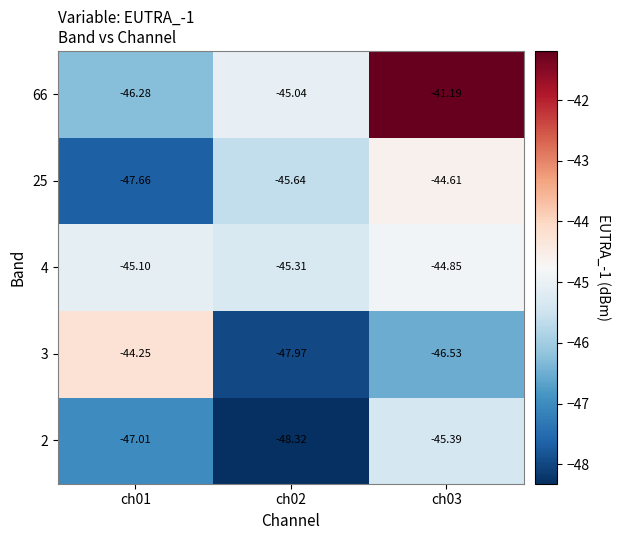

Is the value of 25 at ch02 greater than the value of 3 at ch01?

No